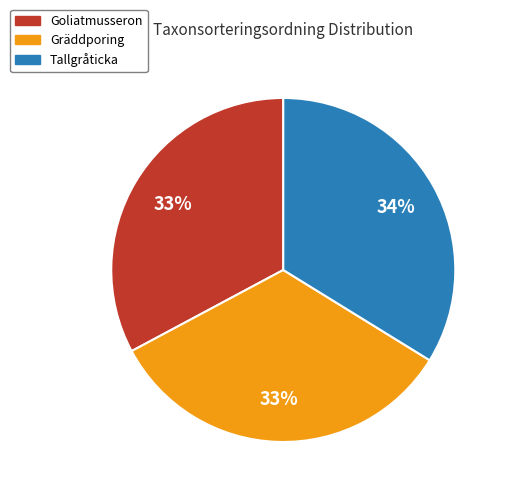

Count the number of slices in the pie.

3